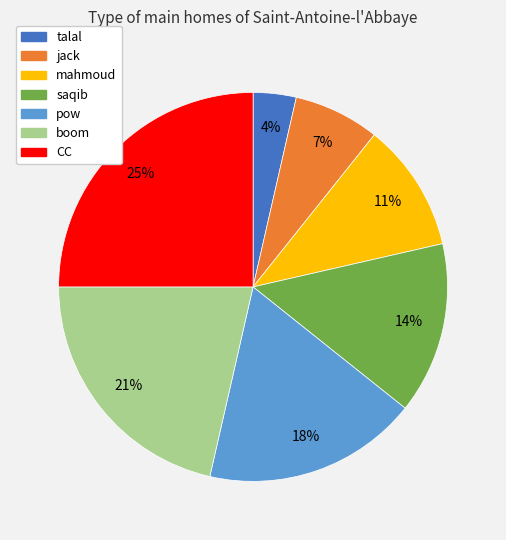

Which category has the biggest portion of the pie?

CC